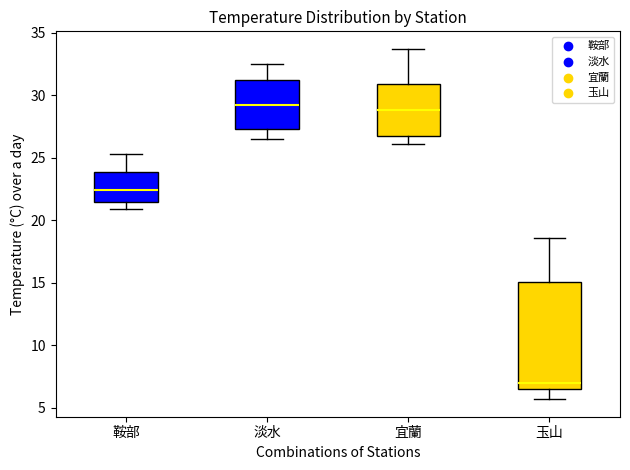

Which box is the tallest, from its lower edge to its upper edge?

玉山